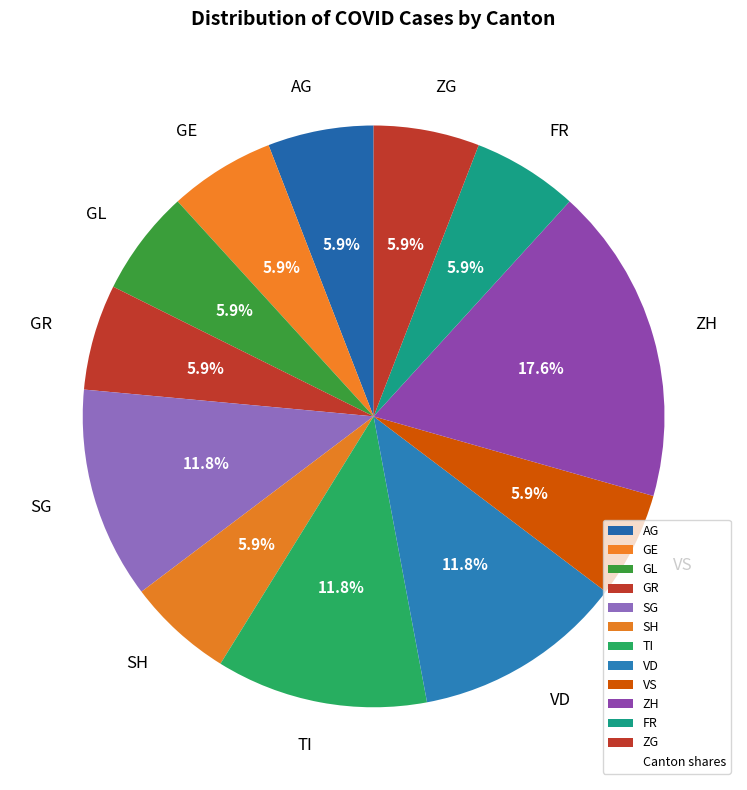

Does ZH represent more than half of the total?

No